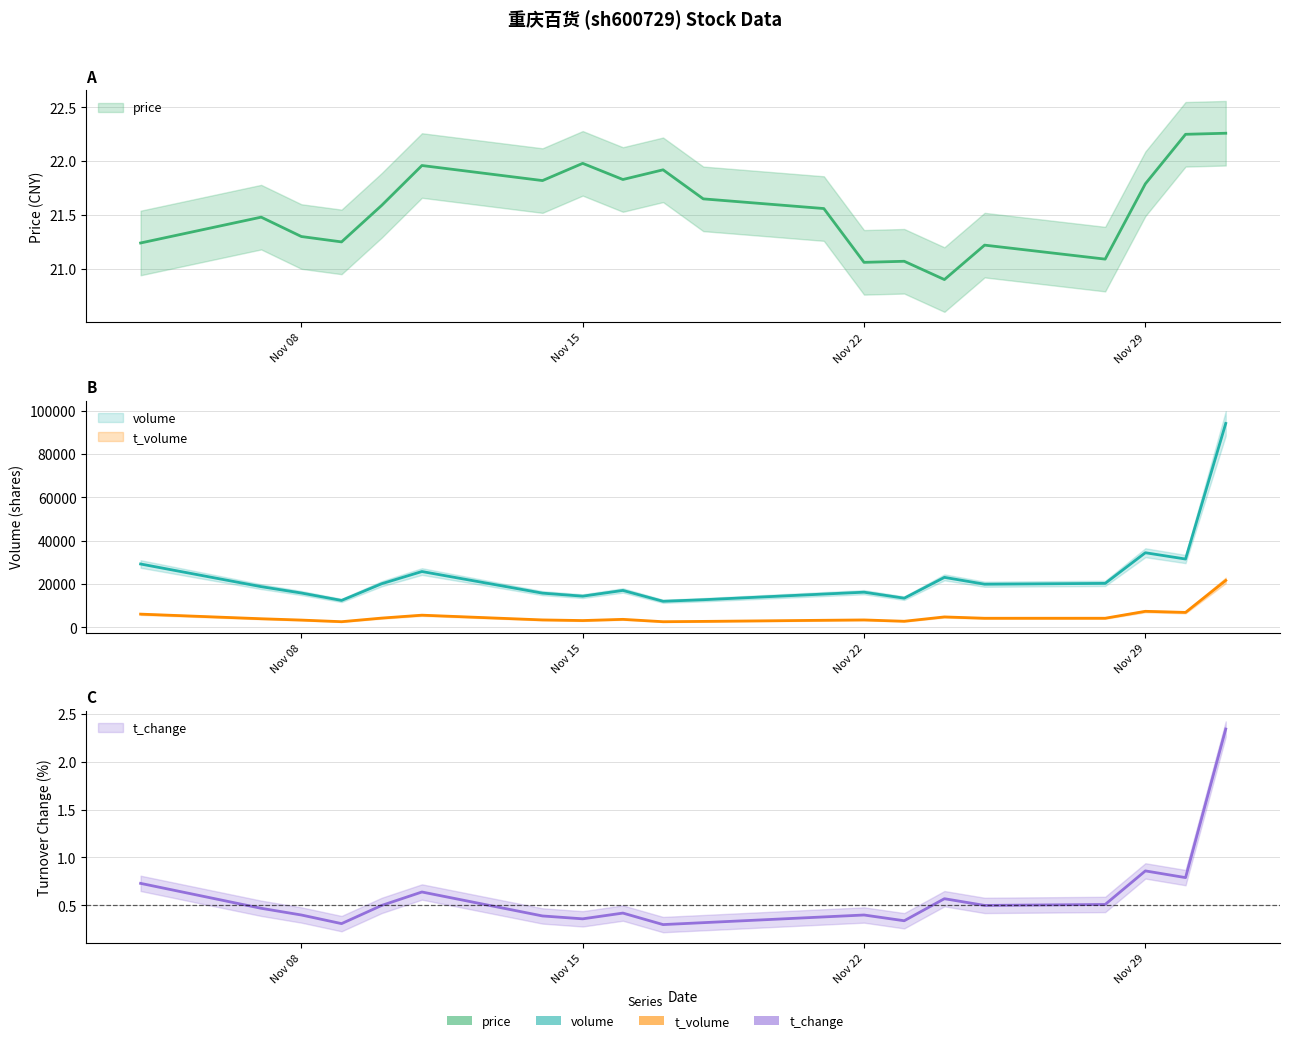

True or false: volume and t_volume cross at least once.

False